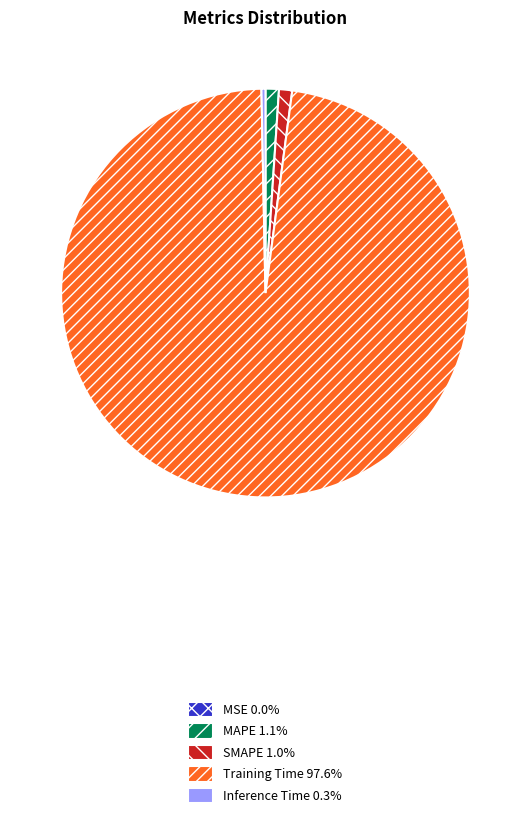

Do SMAPE and MAPE together represent more than half of the pie?

No